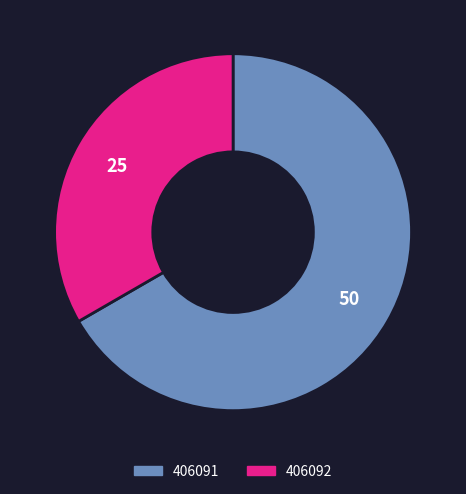

Between 406091 and 406092, which is larger?

406091